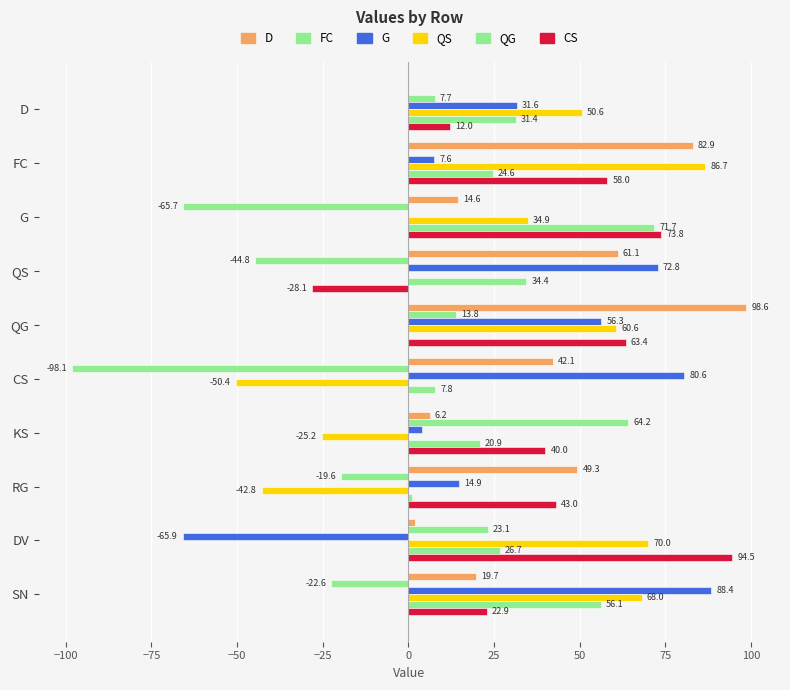

How many series are shown in this chart?

6